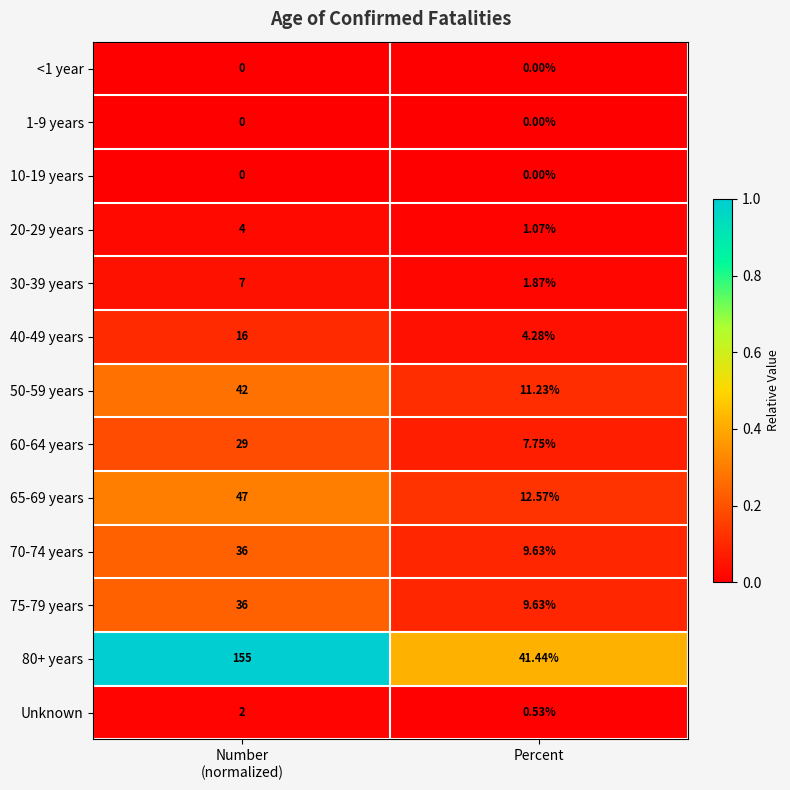

At how many categories does at least one series exceed 0?

2